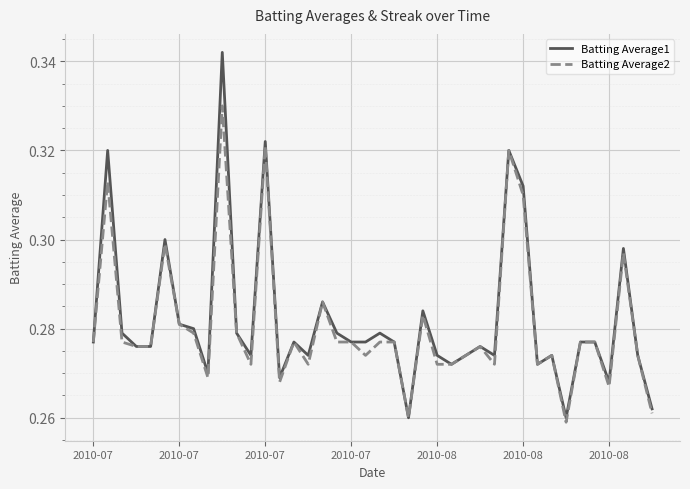

List the series in order of their peak value, lowest first.

Batting Average2, Batting Average1